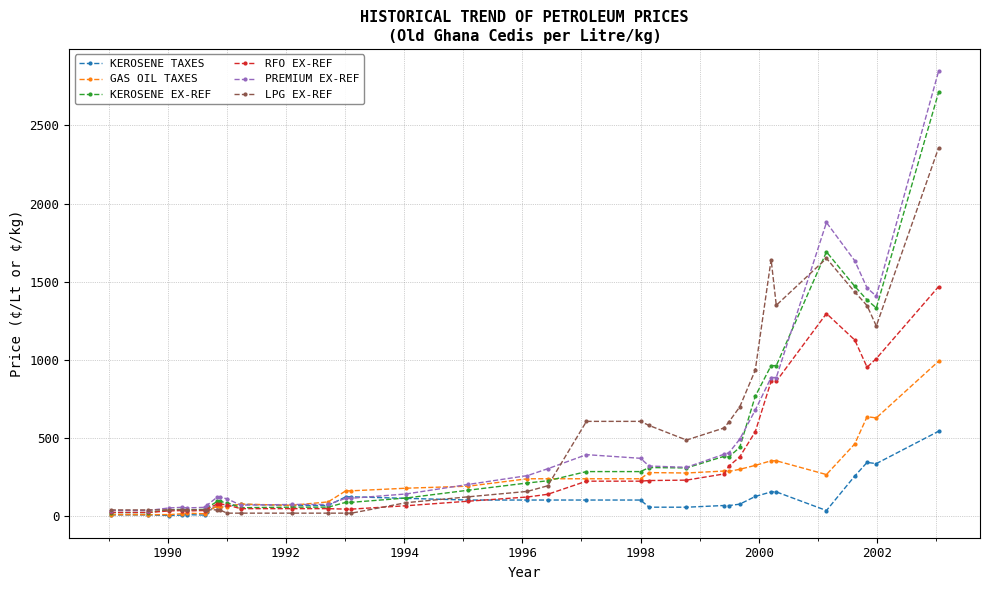

How many distinct data groups are displayed?

6